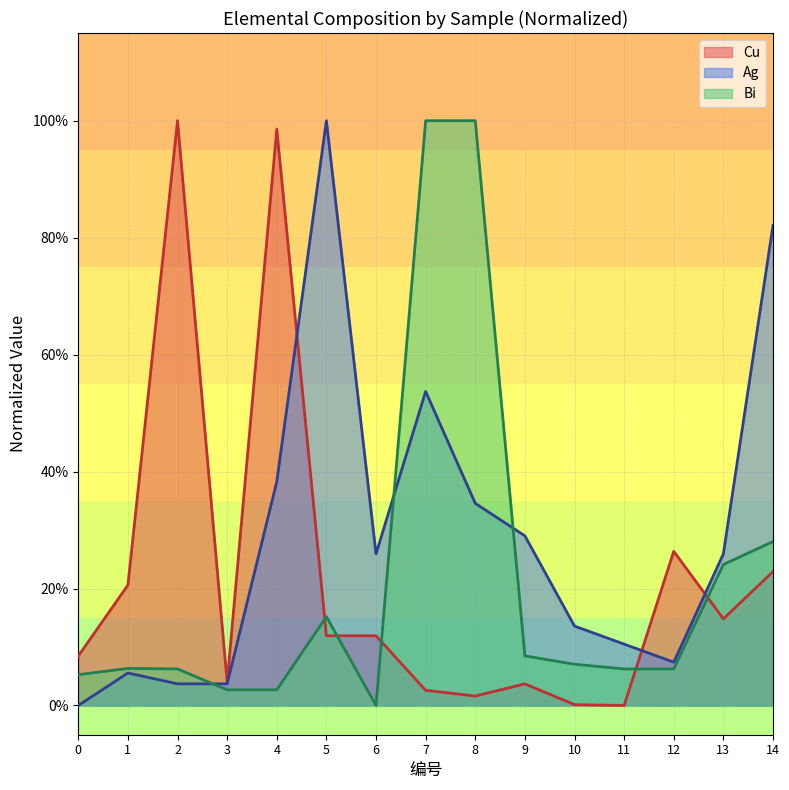

Between 5 and 11, which series saw the biggest shift?

Ag